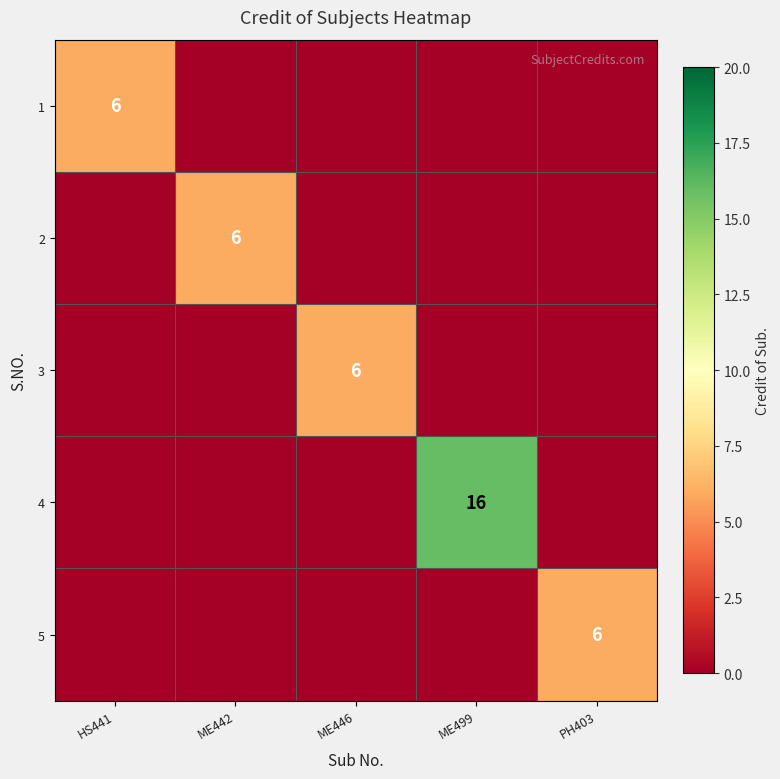

At which category is the sum across all series the highest?

ME499